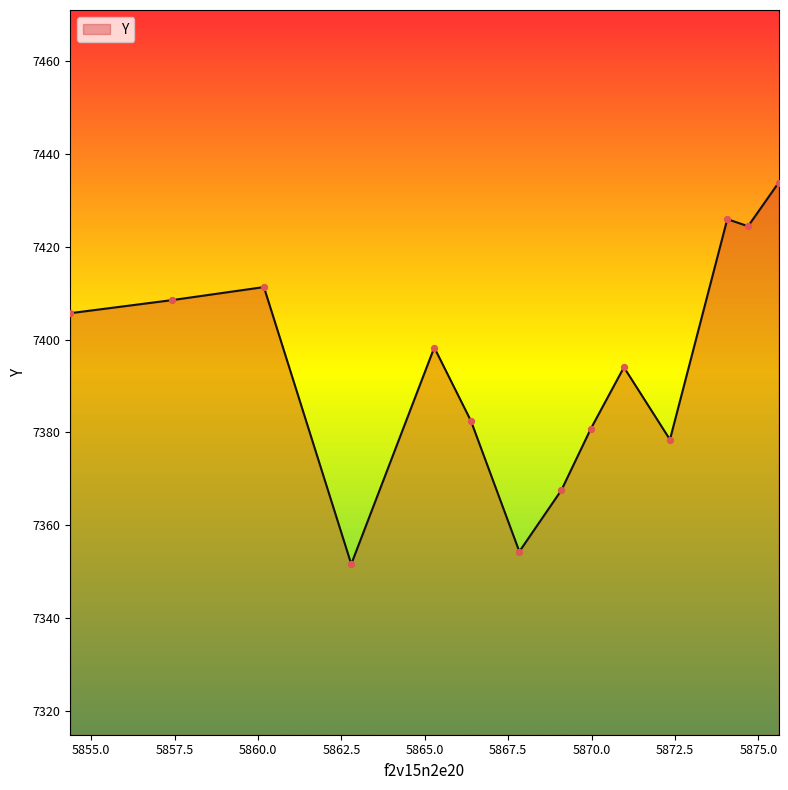

What is the greatest value displayed?

7433.9